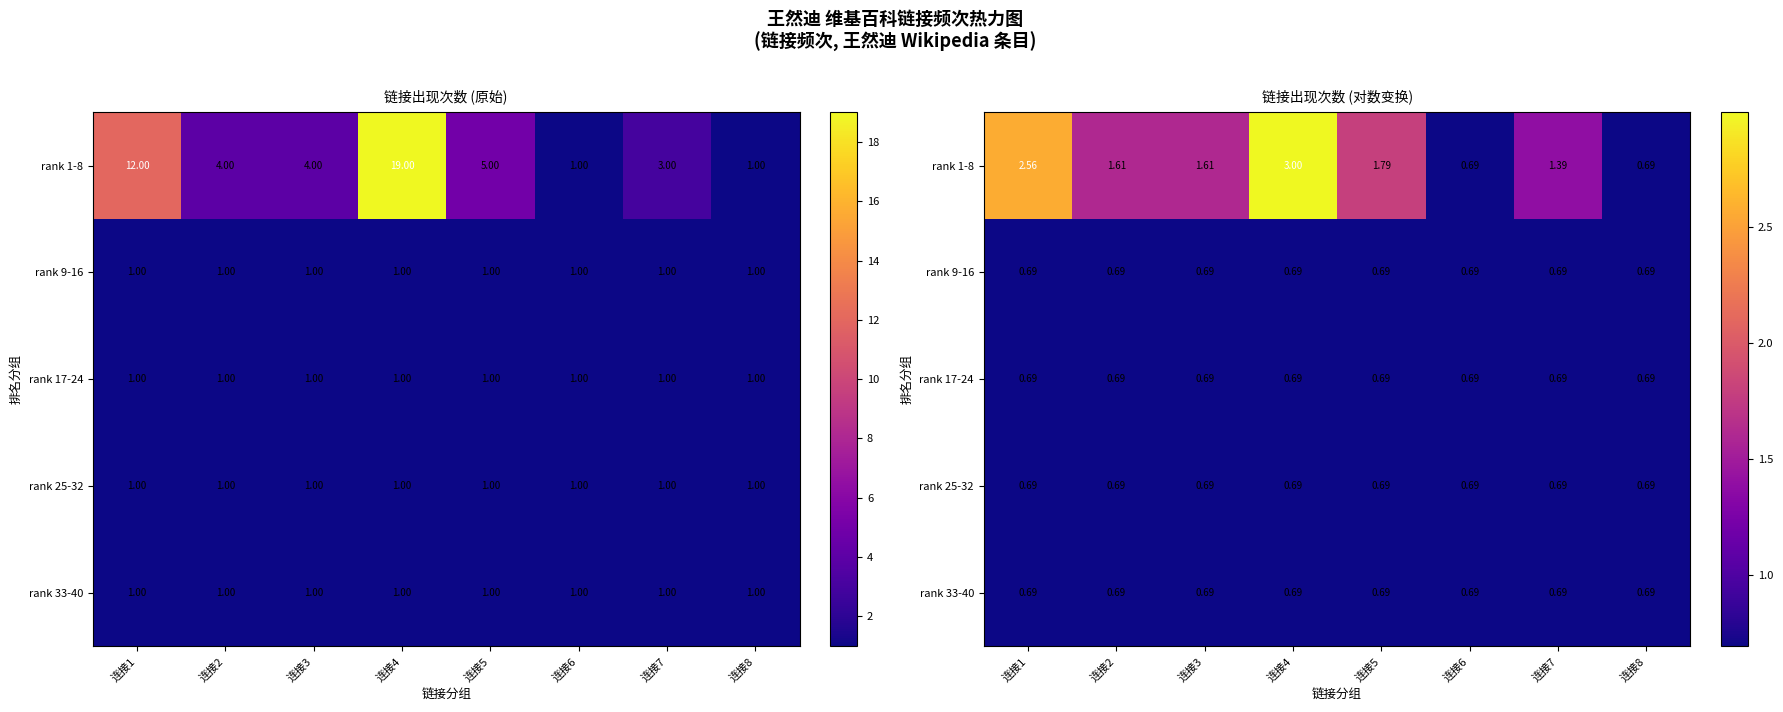

True or false: rank 9-16 has a value of 1.0 at 连接8.

False